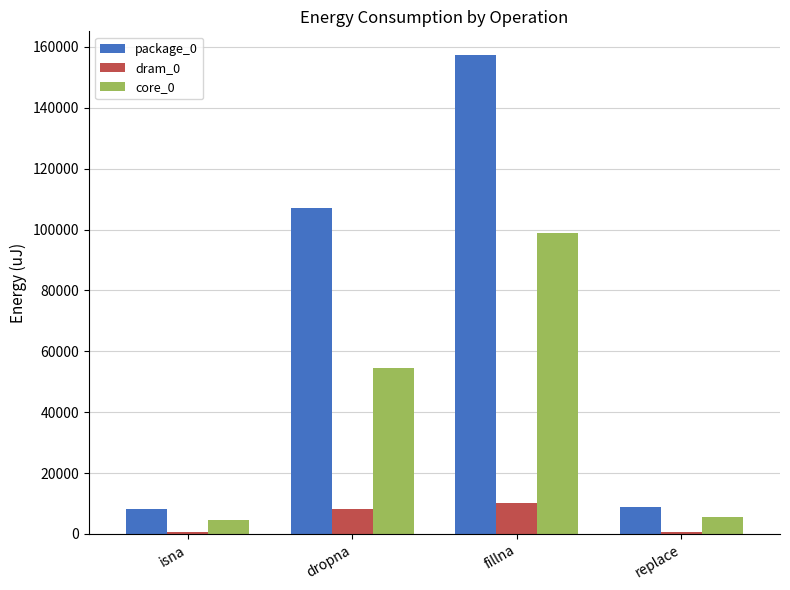

At replace, list the series in order from smallest to largest.

dram_0, core_0, package_0